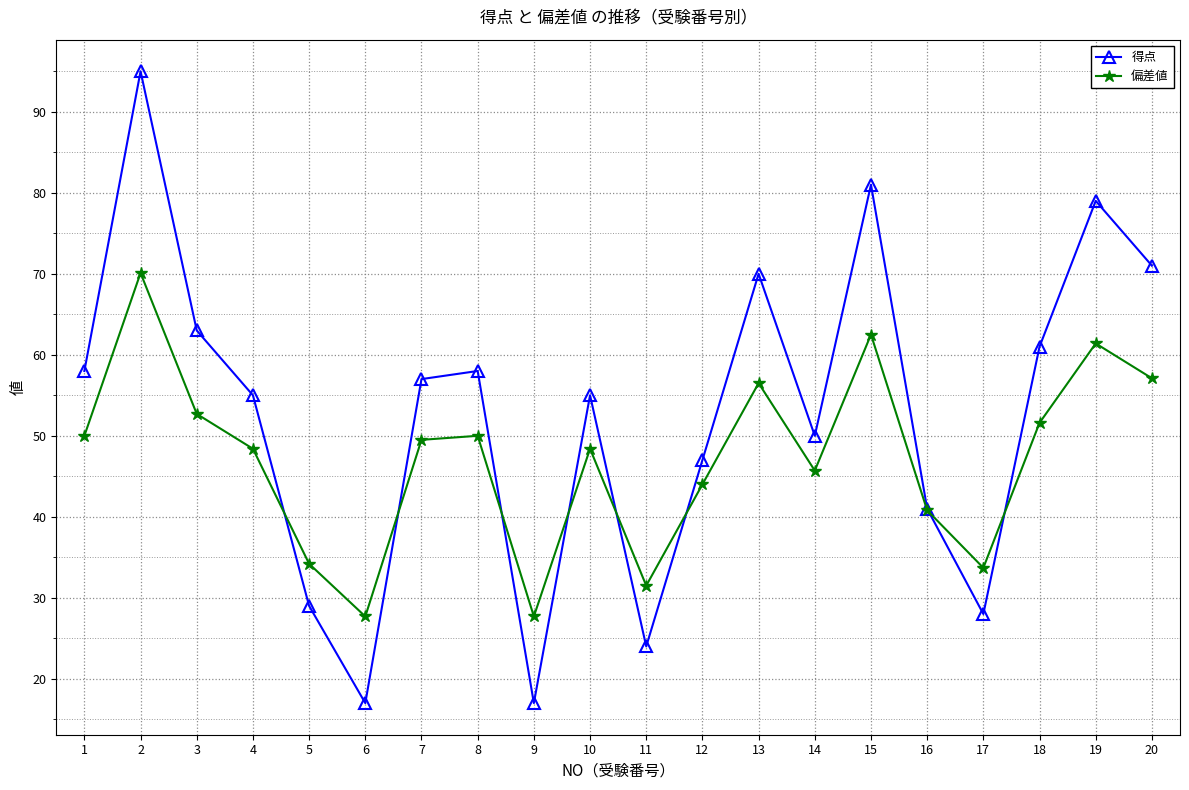

At which label does 得点 first exceed 57?

1